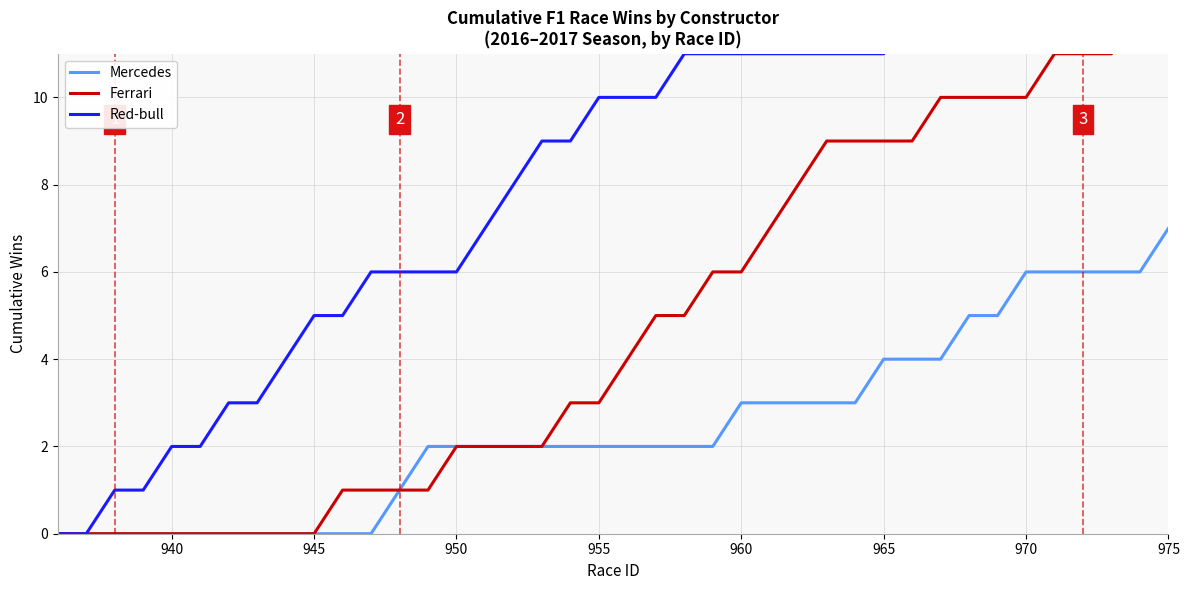

Is this an area chart (filled region under the line)?

No